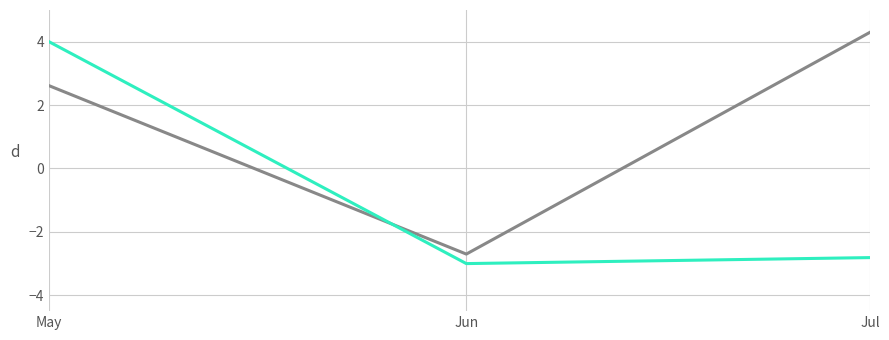

At which category is the sum across all series the highest?

May